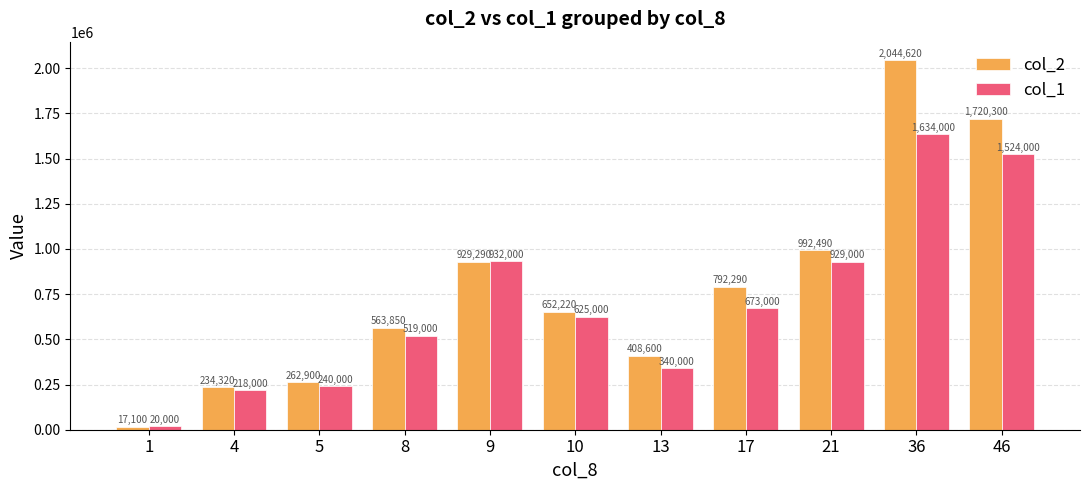

What is the difference between the maximum and minimum values in the col_2 series?

2027520